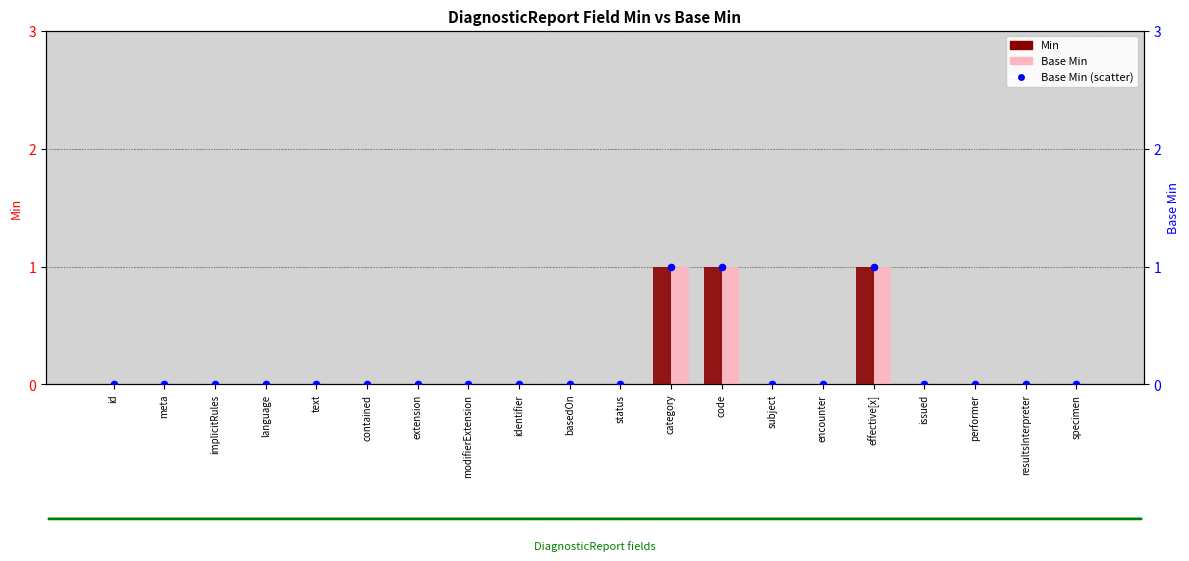

Which series contains the highest Y value?

Min